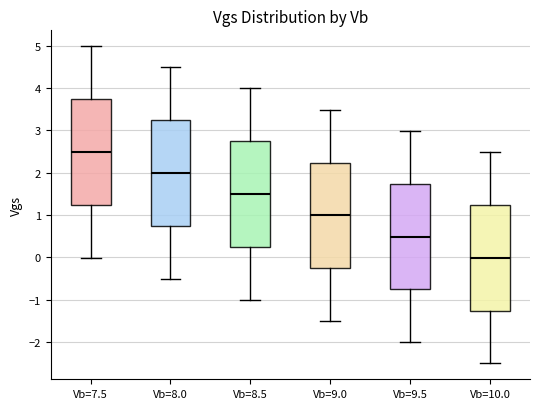

Where does the lower whisker of the box for Vb=7.5 end on the y-axis? The values are not printed on the chart, so give them approximately, as read against the axis.

0.0